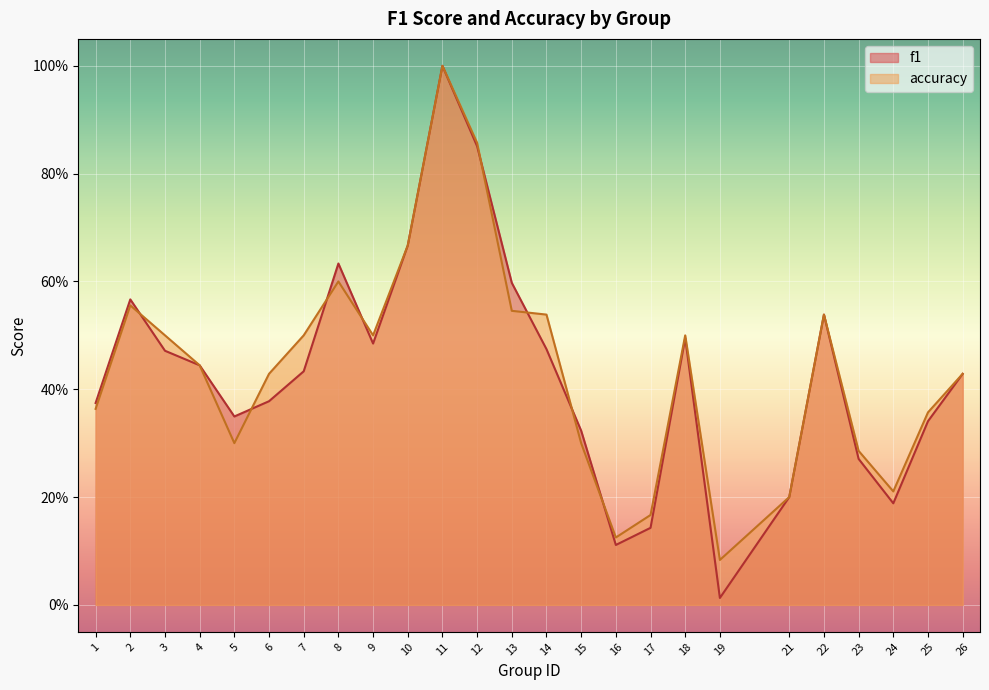

What are all the series names shown in the legend?

f1, accuracy